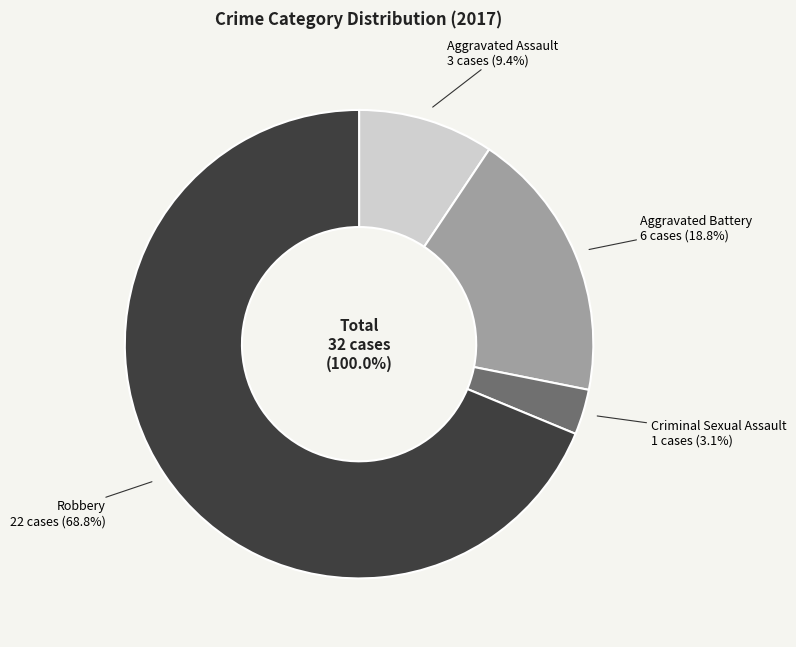

Is there any slice that represents more than half of the pie?

Yes